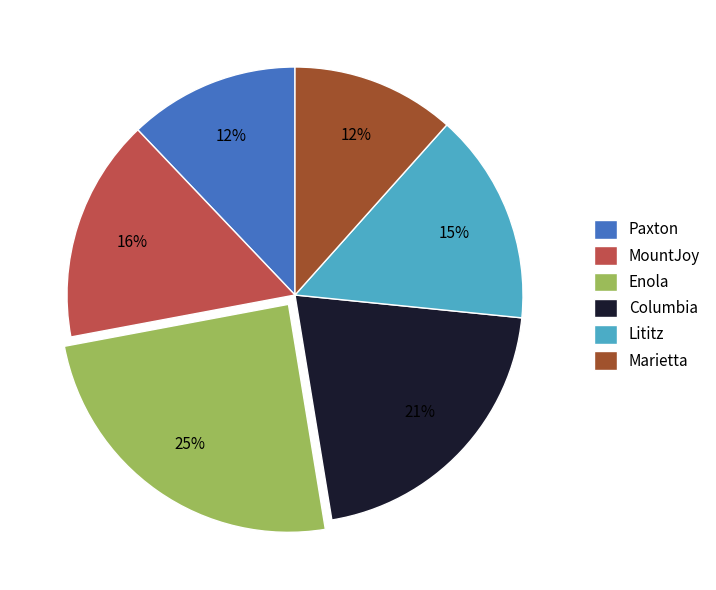

Which has a higher value, Lititz or MountJoy?

MountJoy